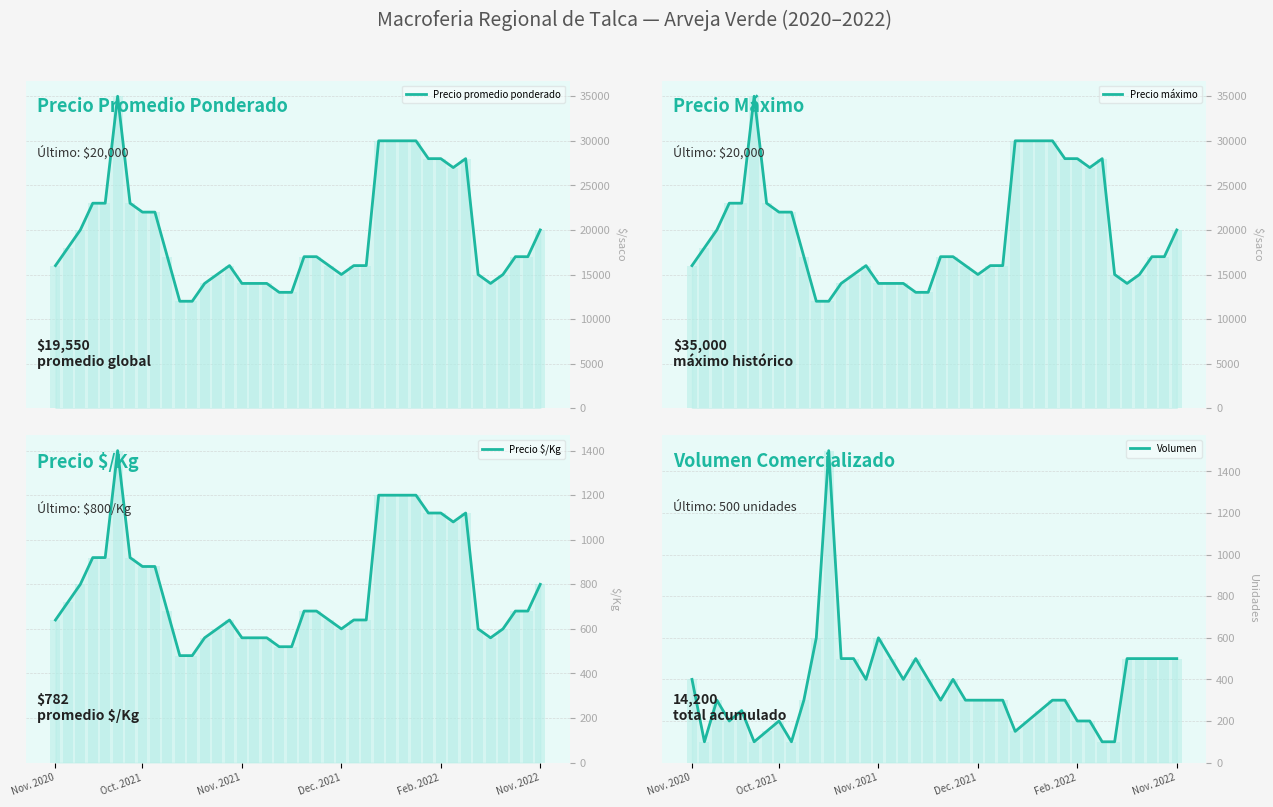

How many bars are there in total?

160